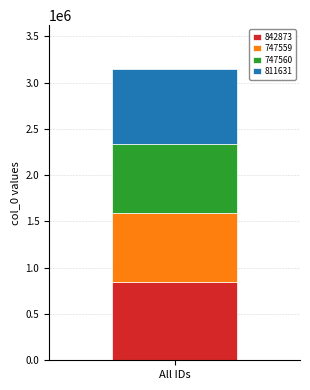

The 842873 series shows 294011 at All IDs. True or false?

False